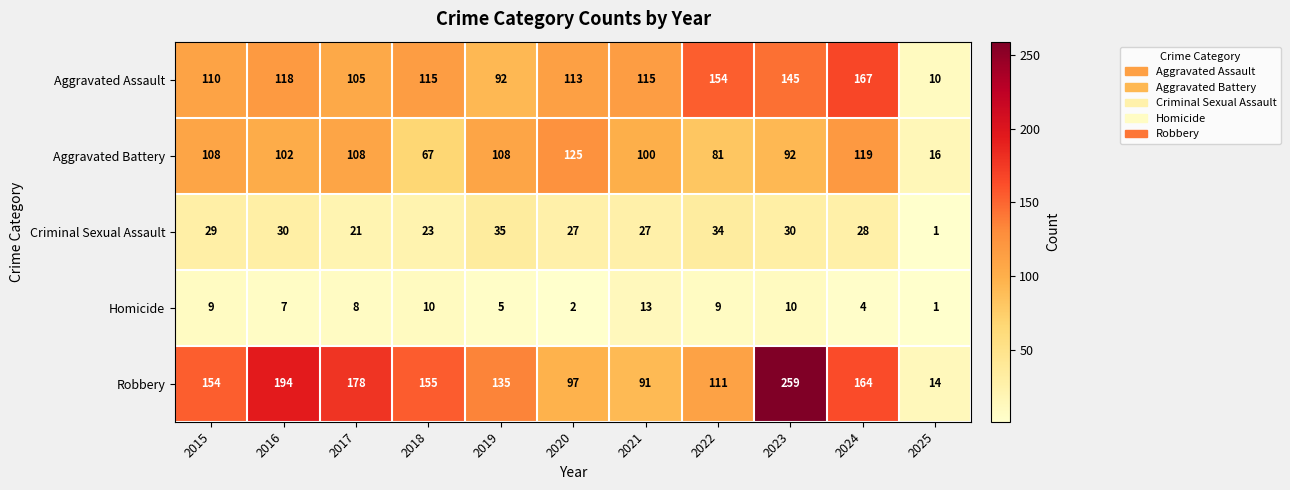

At which label does Criminal Sexual Assault first exceed 28?

2015